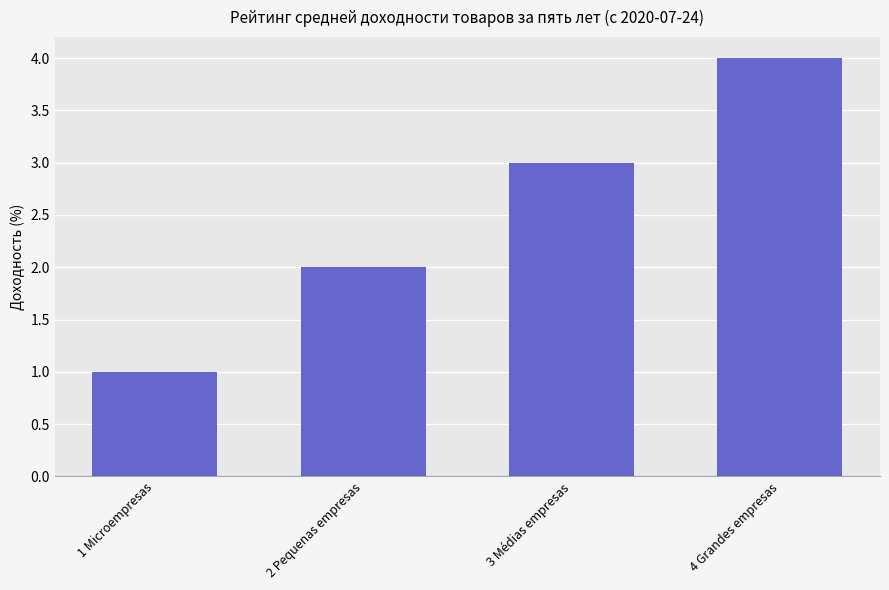

What is the label of the 1st bar from the left?

1 Microempresas